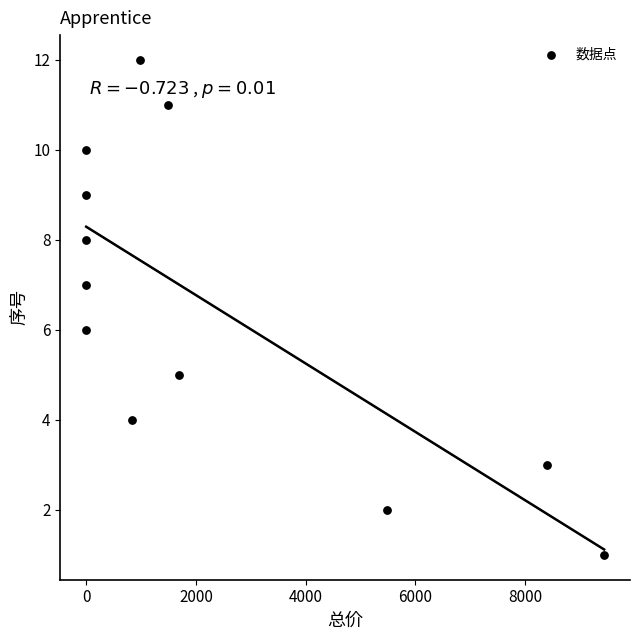

What is the range of Y values (max minus min)?

11